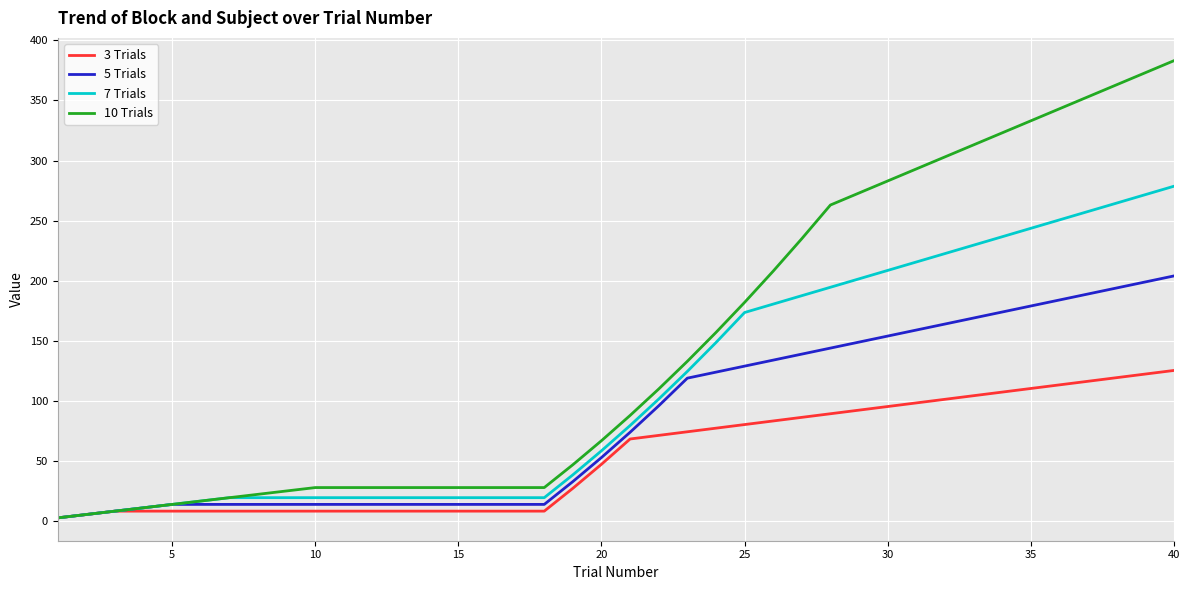

What is the maximum value for 7 Trials?

278.6